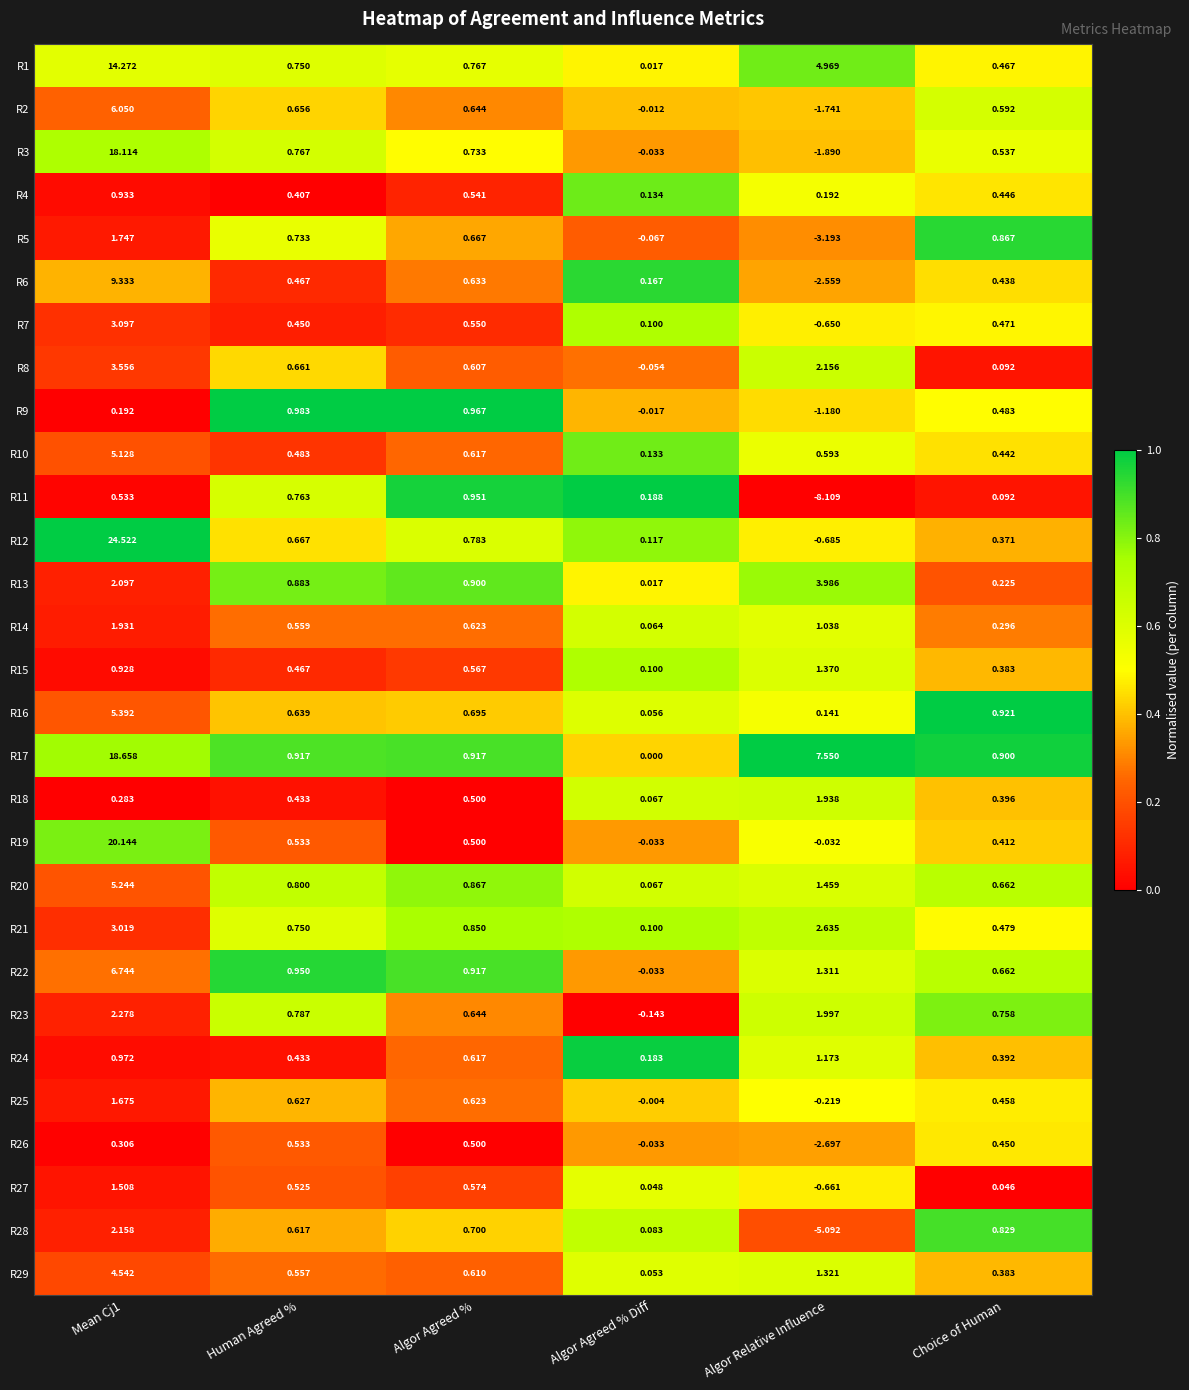

Where is R15 nearest to the value 0?

Algor Agreed % Diff